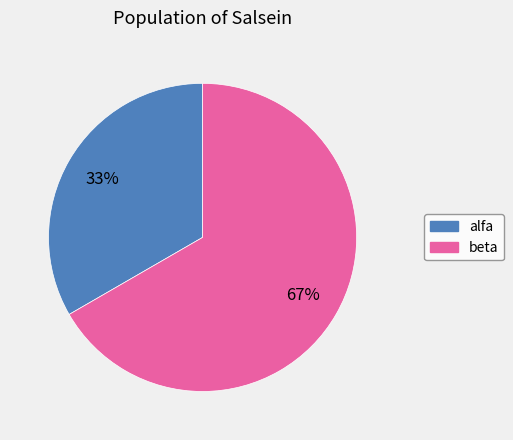

To the nearest percent, what portion does alfa represent?

33%